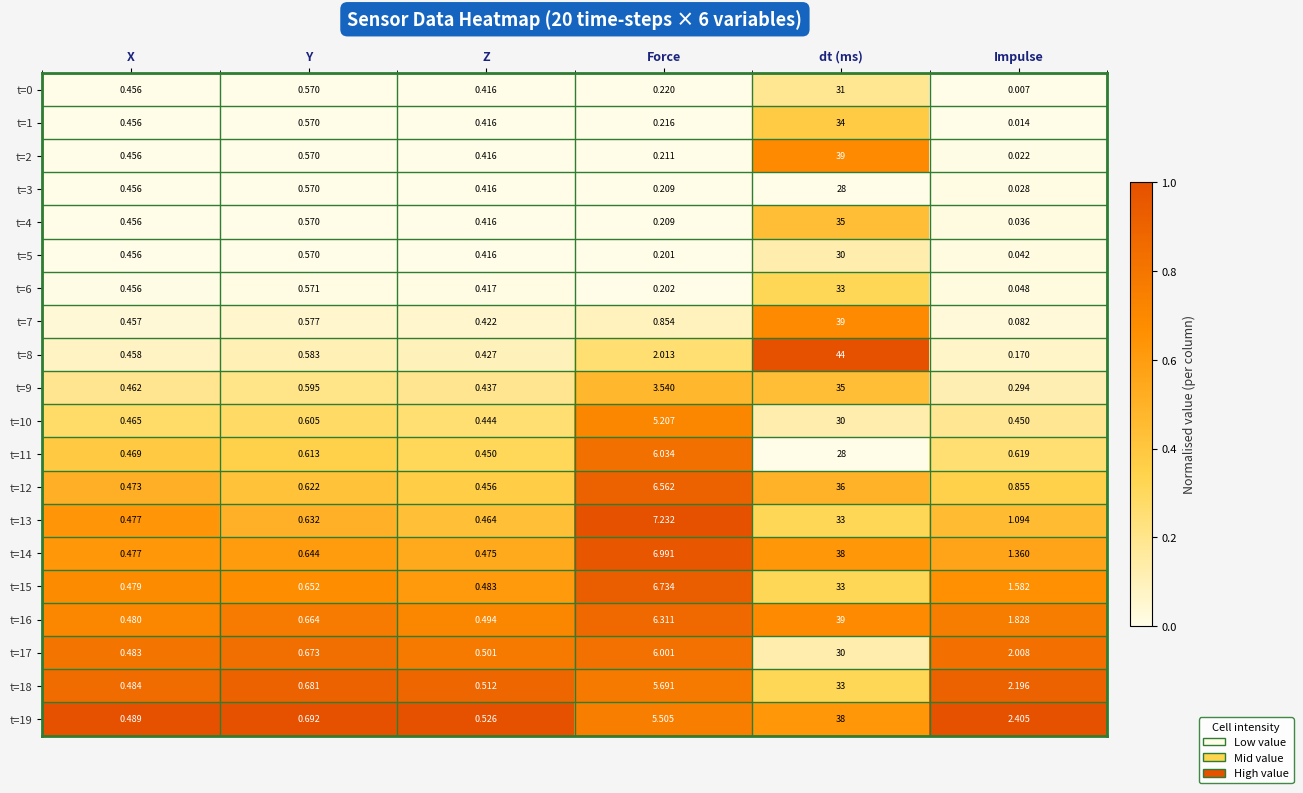

List the labels in order of t=12 value, largest first.

dt (ms), Force, Impulse, Y, X, Z